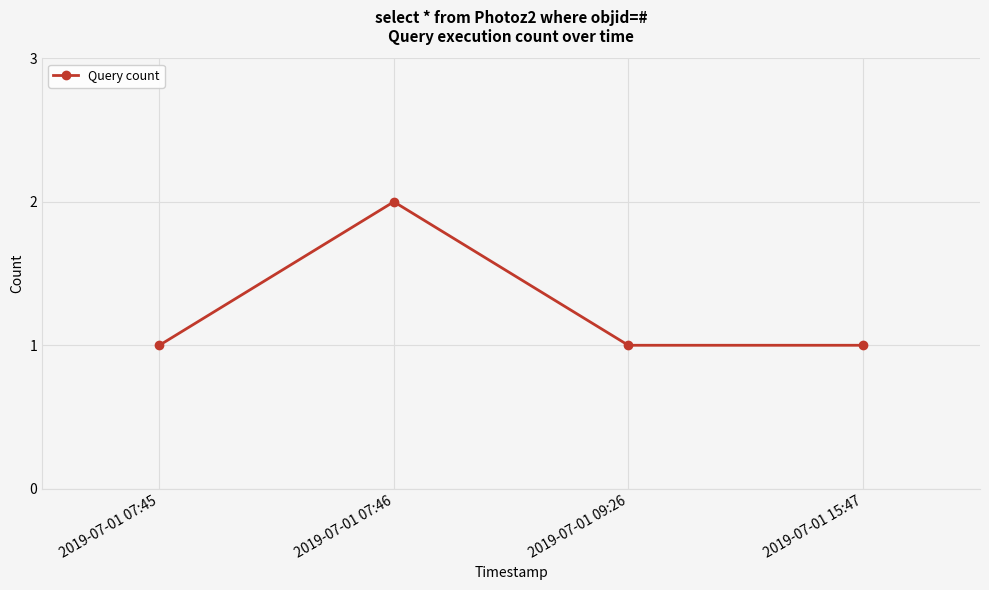

How many interior local peaks (higher than both neighbors) does the data have?

1